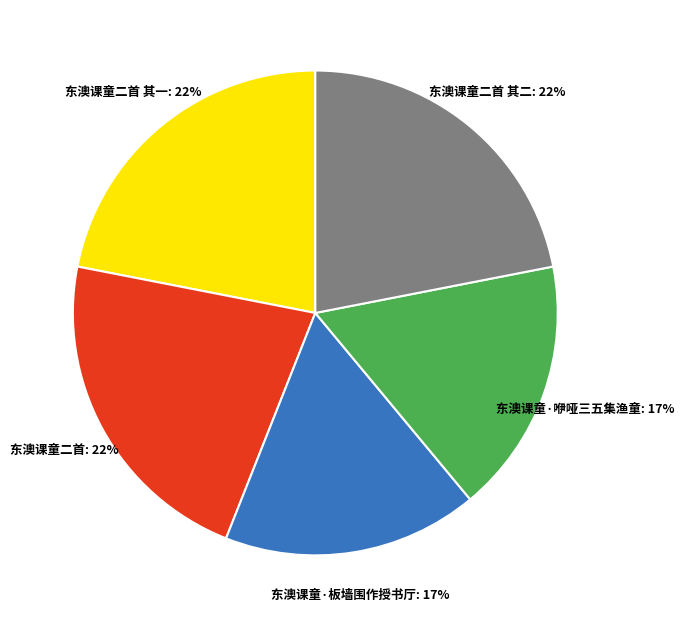

To the nearest percent, what is the difference between the largest and smallest slice percentages?

5%